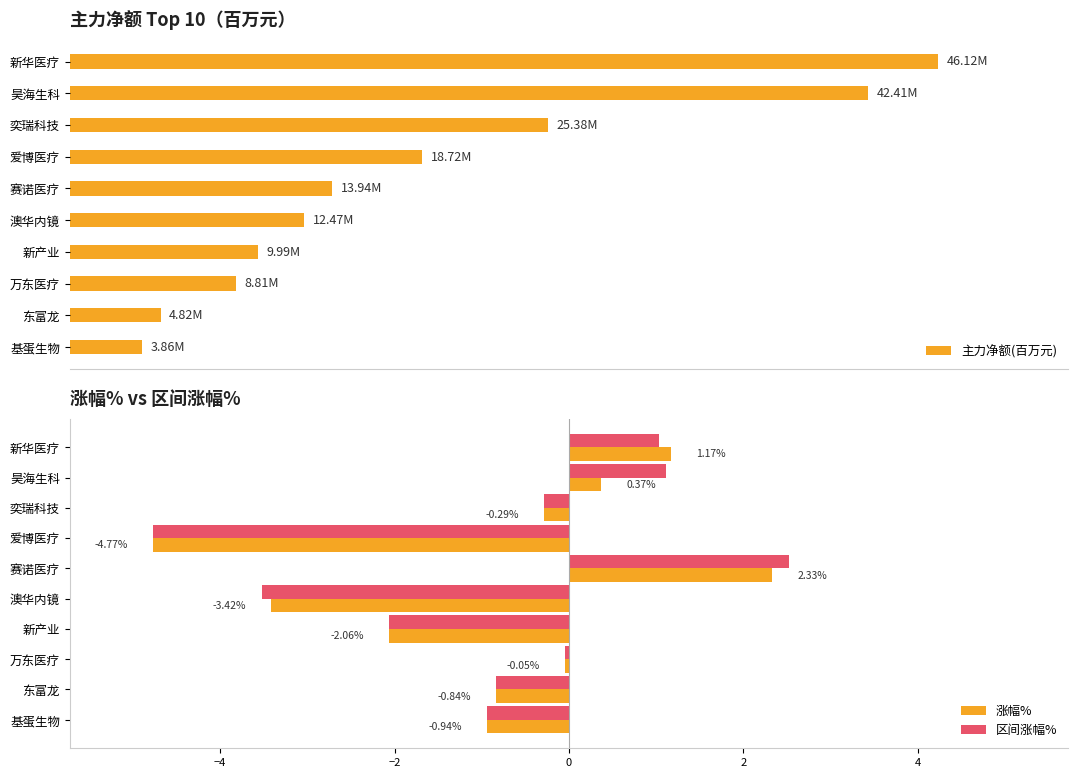

How many positive values does the 涨幅% series have?

3